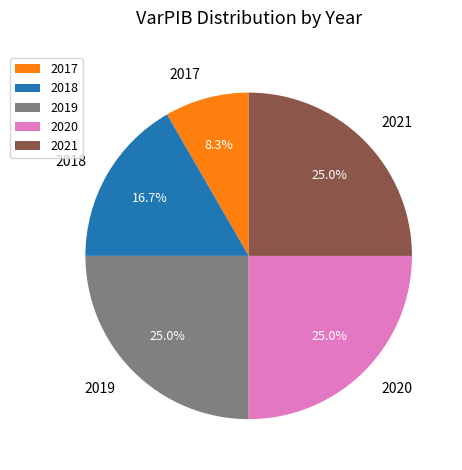

Which category has the smallest portion of the pie?

2017